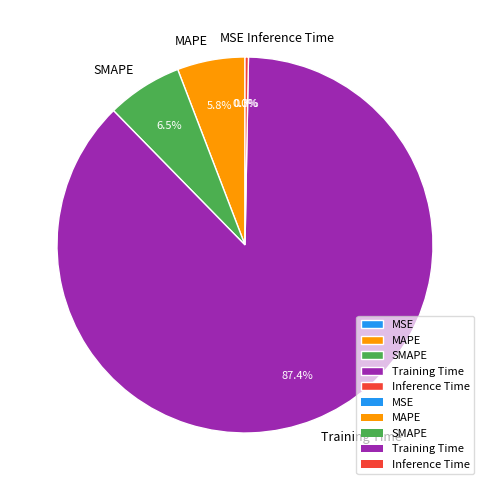

True or false: Training Time accounts for 87% of the total.

True